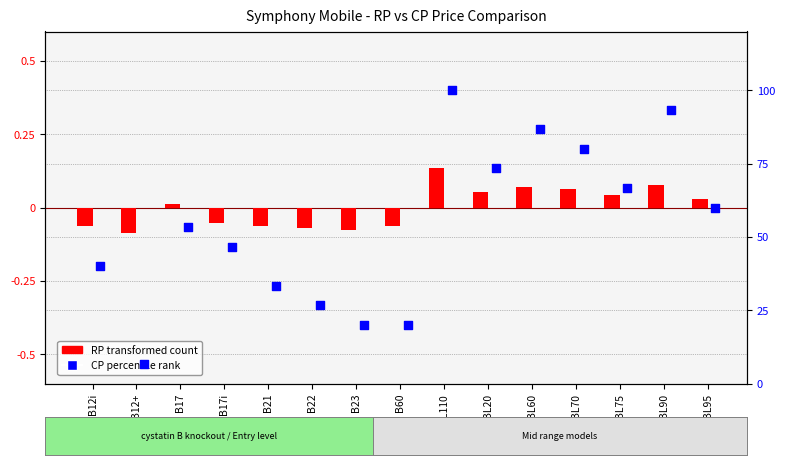

At which category is the sum across all series the highest?

BL110